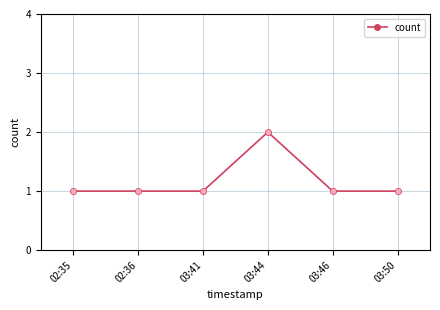

How many values are between 1 and 2?

6